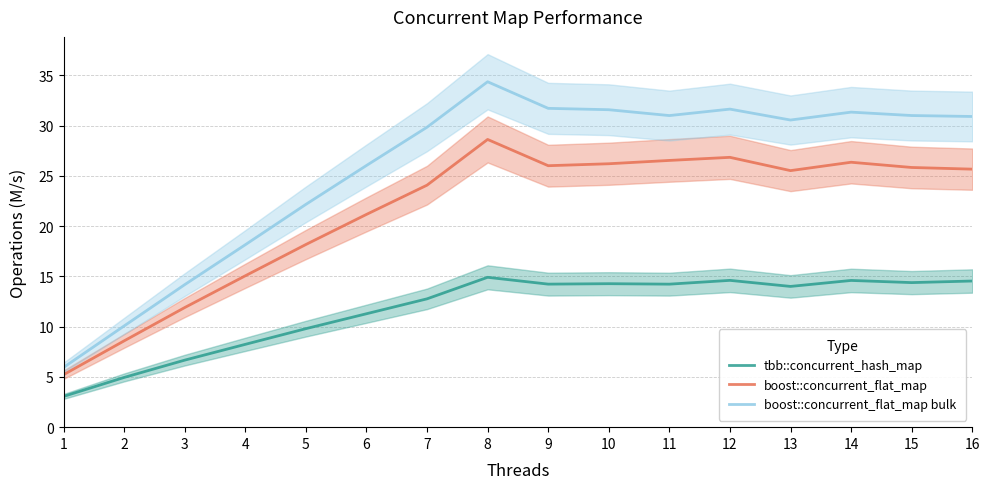

What is the value of the boost::concurrent_flat_map point at the 15th from the left?

25.8